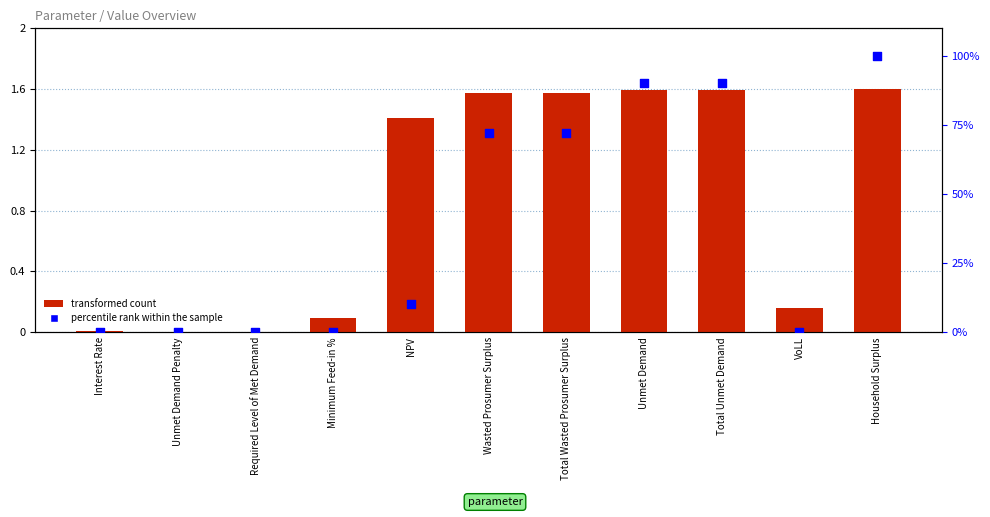

Is the value of percentile rank within the sample at Wasted Prosumer Surplus greater than the value of transformed count at Unmet Demand?

Yes